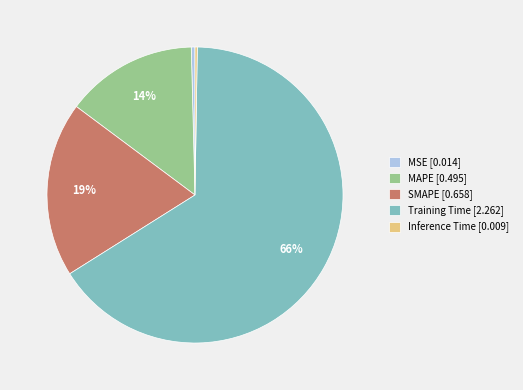

Which category has the biggest portion of the pie?

Training Time